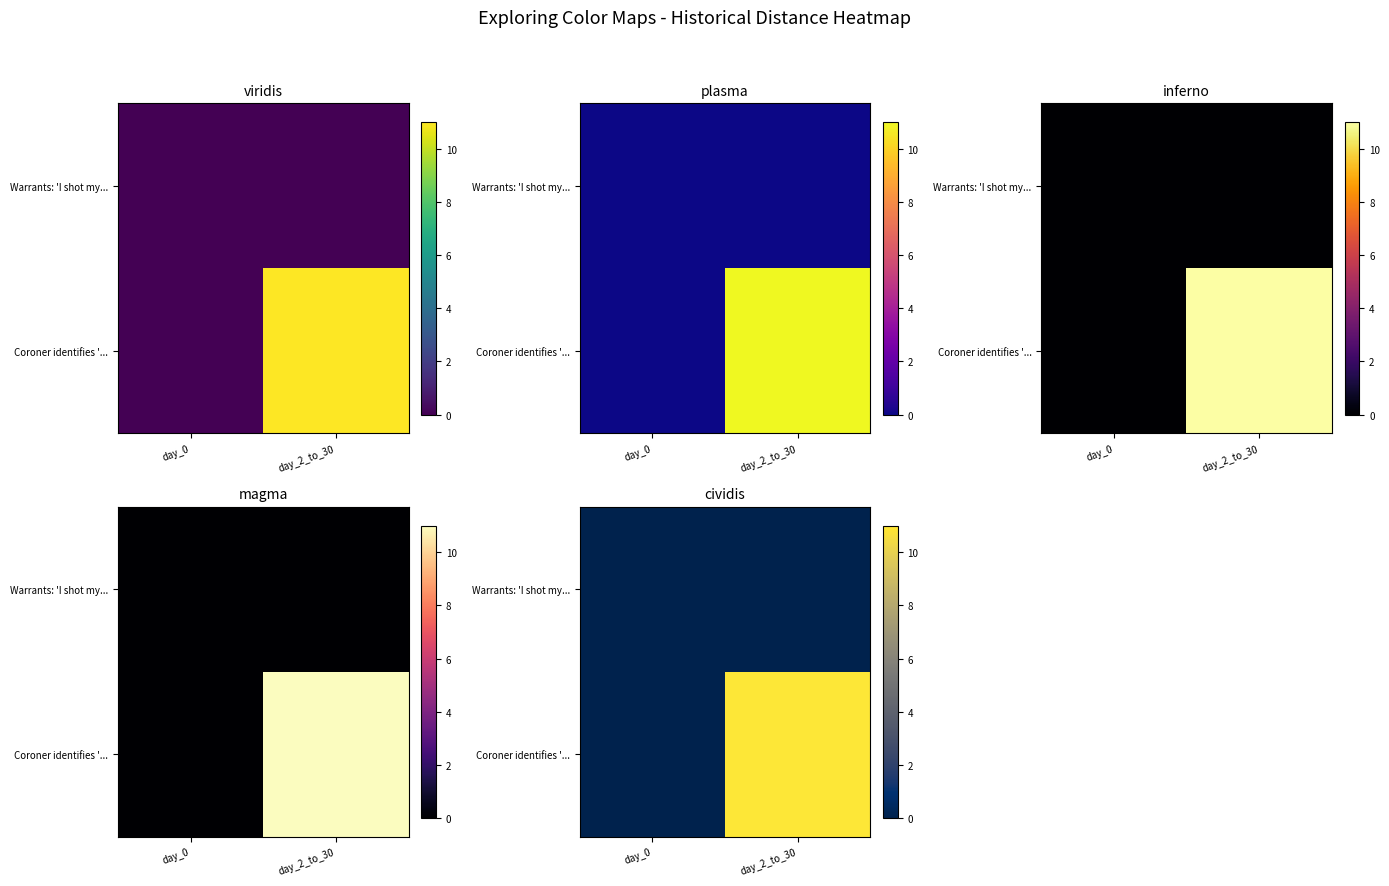

At which category is the sum across all series the highest?

day_2_to_30